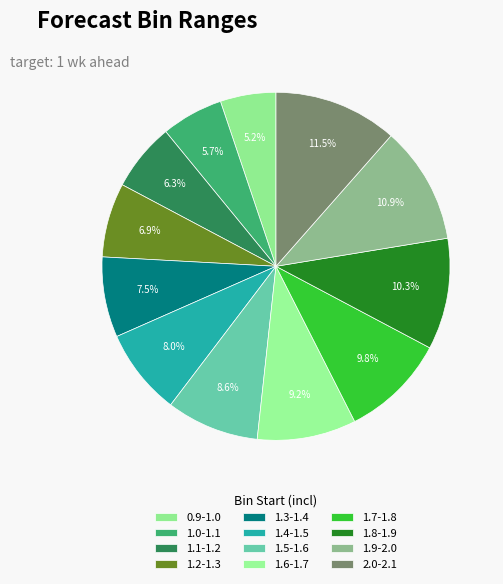

How many slices are in this pie chart?

12